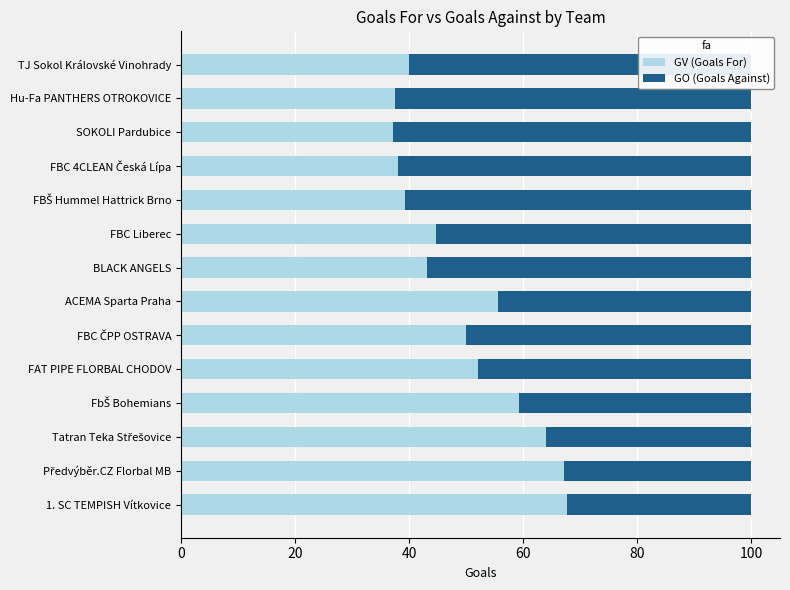

What is the total value across all series at SOKOLI Pardubice?

100.0